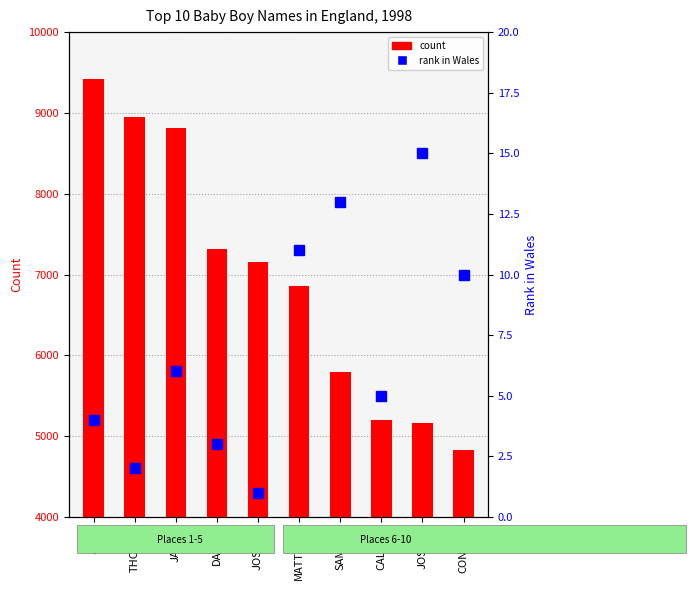

Reading left to right, extract all data points from this chart.

count: 9424	8949	8811	7314	7156	6856	5794	5203	5157	4833
Wales rank: 4	2	6	3	1	11	13	5	15	10